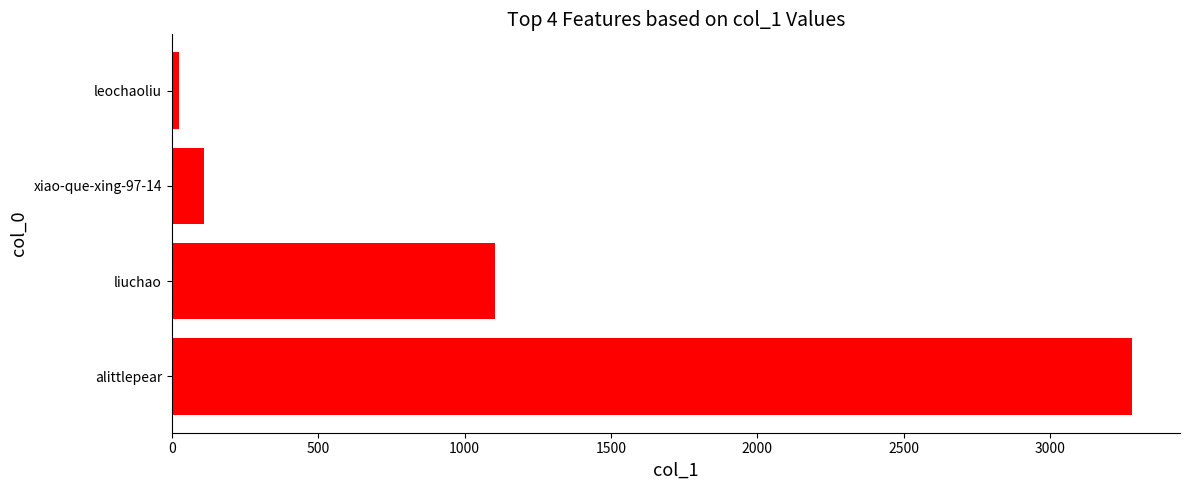

Between xiao-que-xing-97-14 and liuchao, which is larger?

liuchao